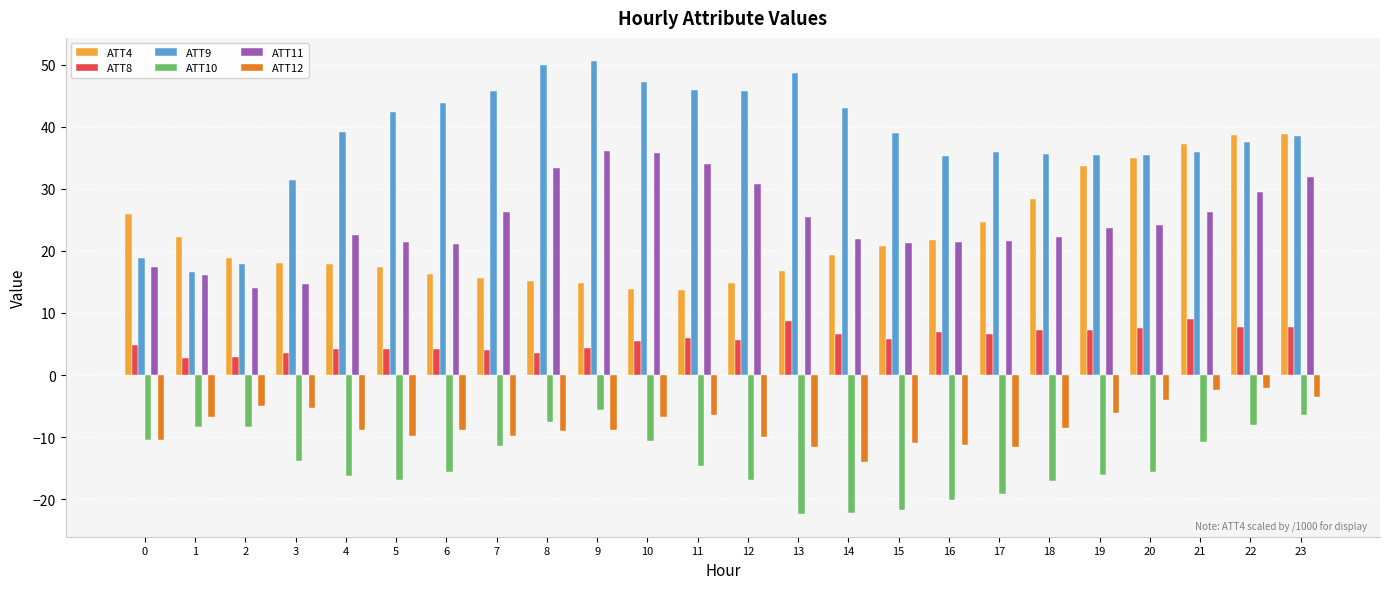

The ATT12 series shows -10.6 at 1. True or false?

False